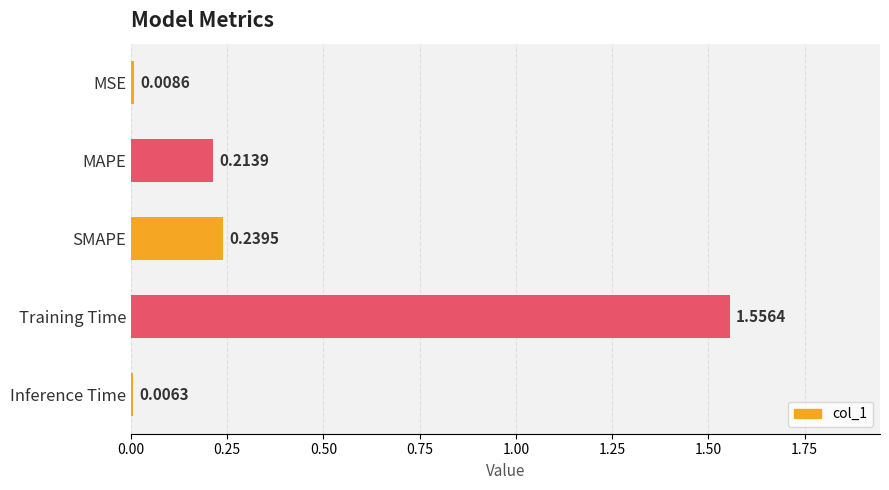

Count the number of categories in the chart.

5